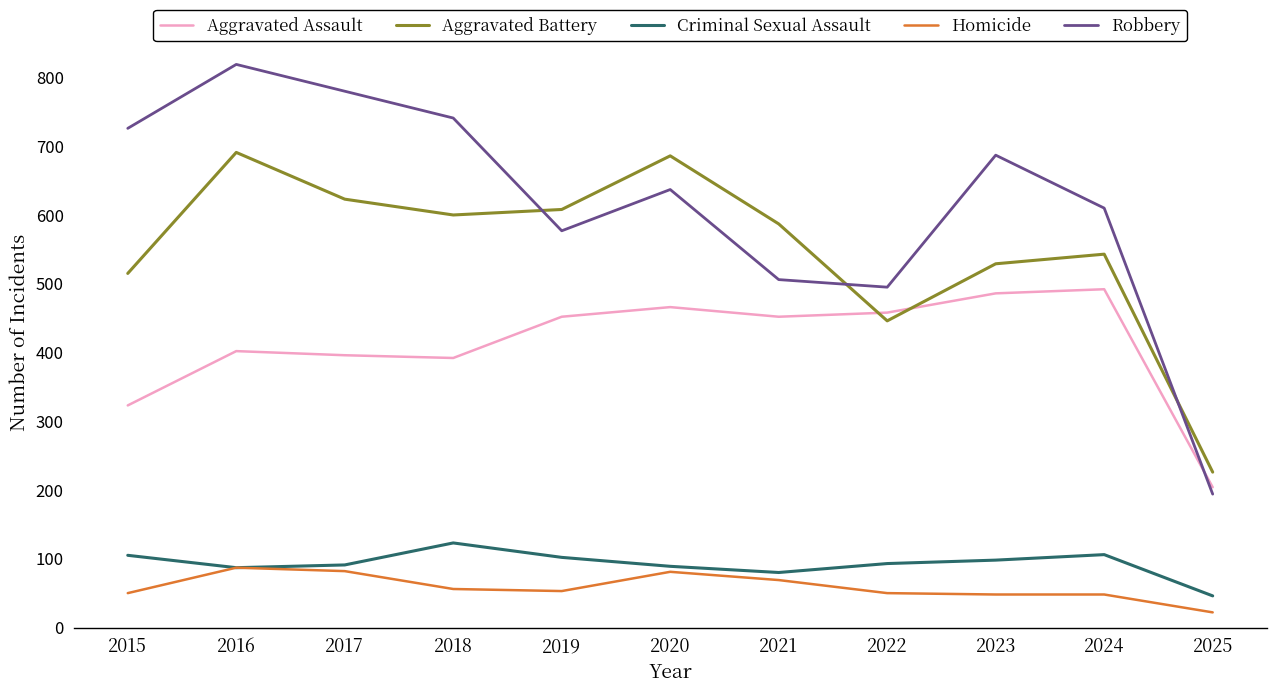

Which series has the largest total across all categories?

Robbery